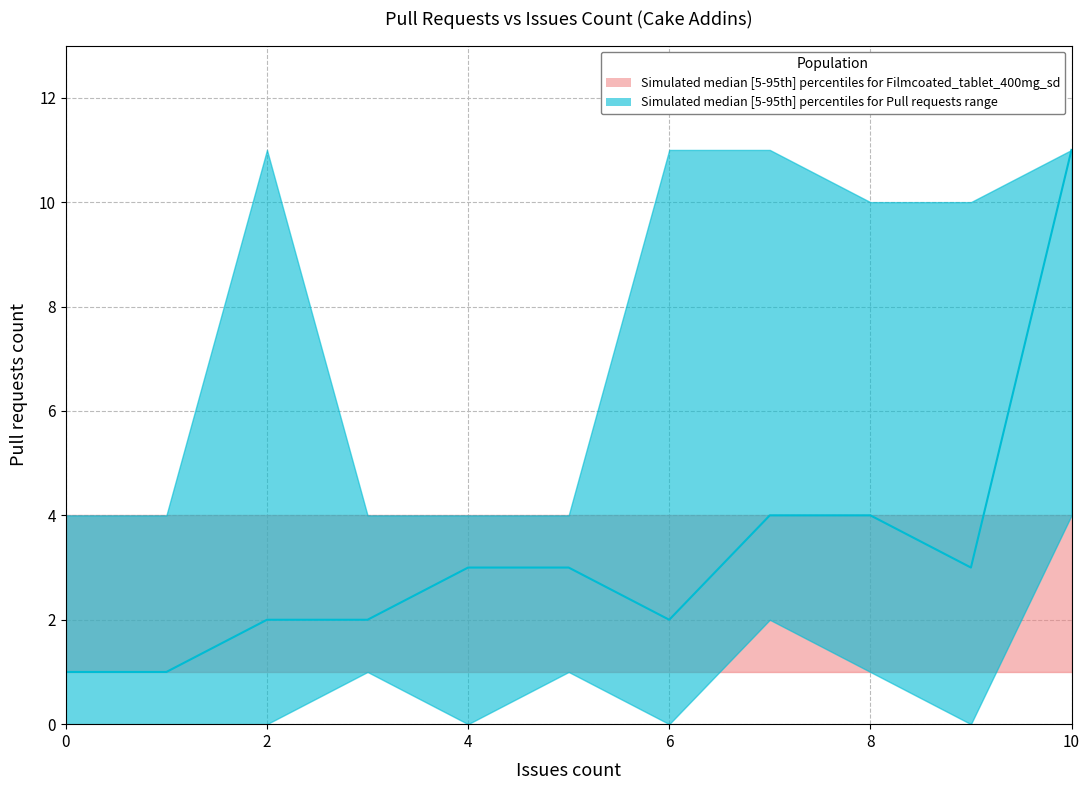

True or false: Band_lower has a value of 1 at 9.

True